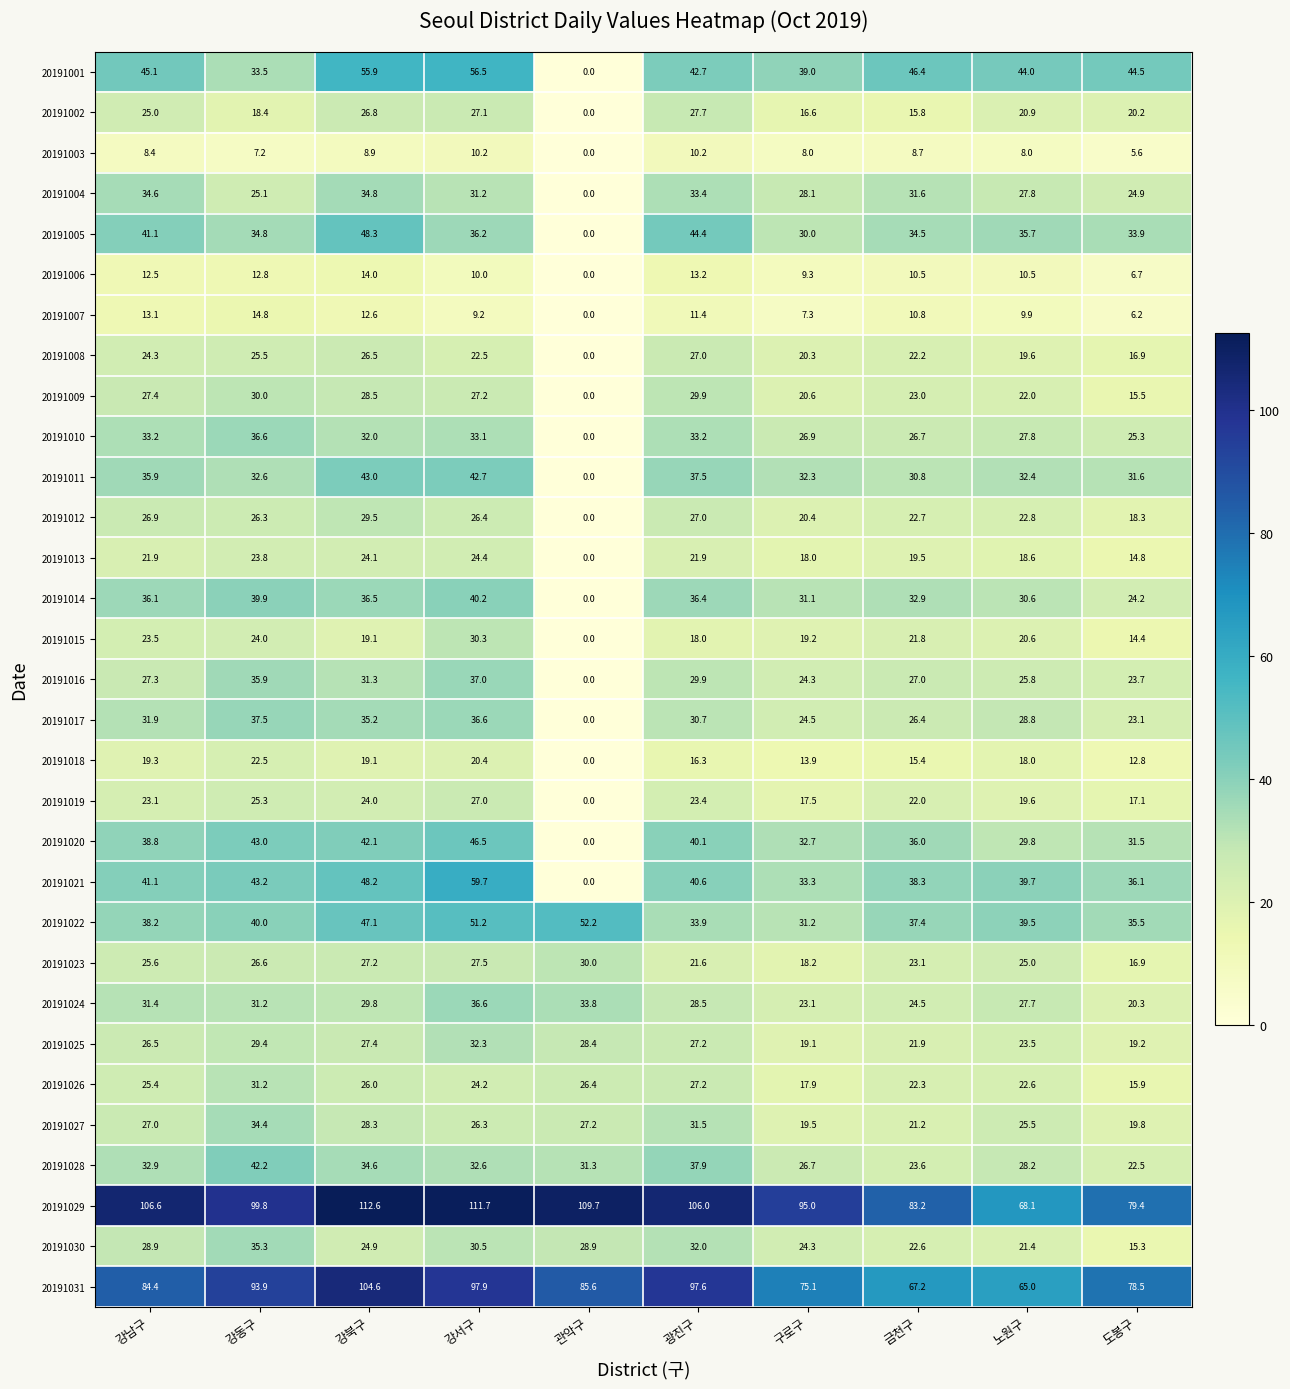

Count the number of data series in this chart.

31